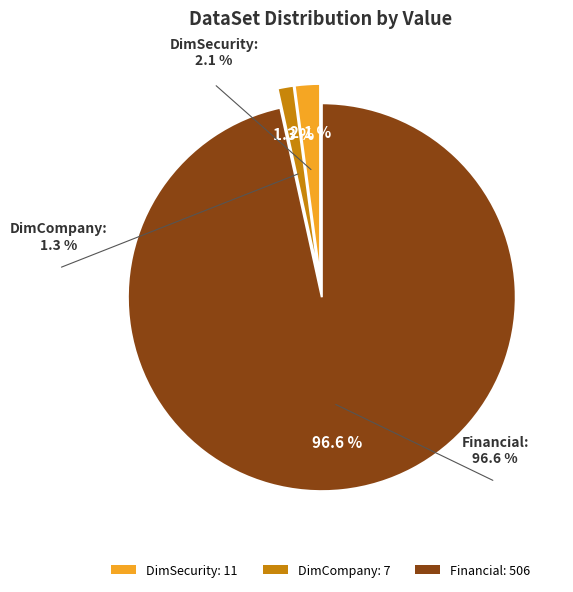

To the nearest percent, what is the average slice percentage?

33%